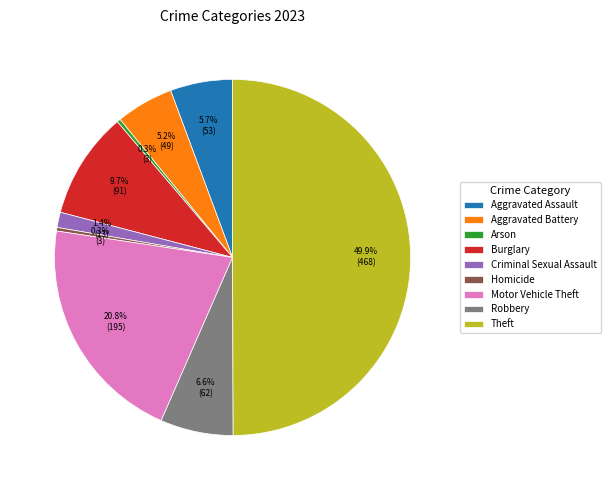

What percentage is the Motor Vehicle Theft slice, to the nearest percent?

21%